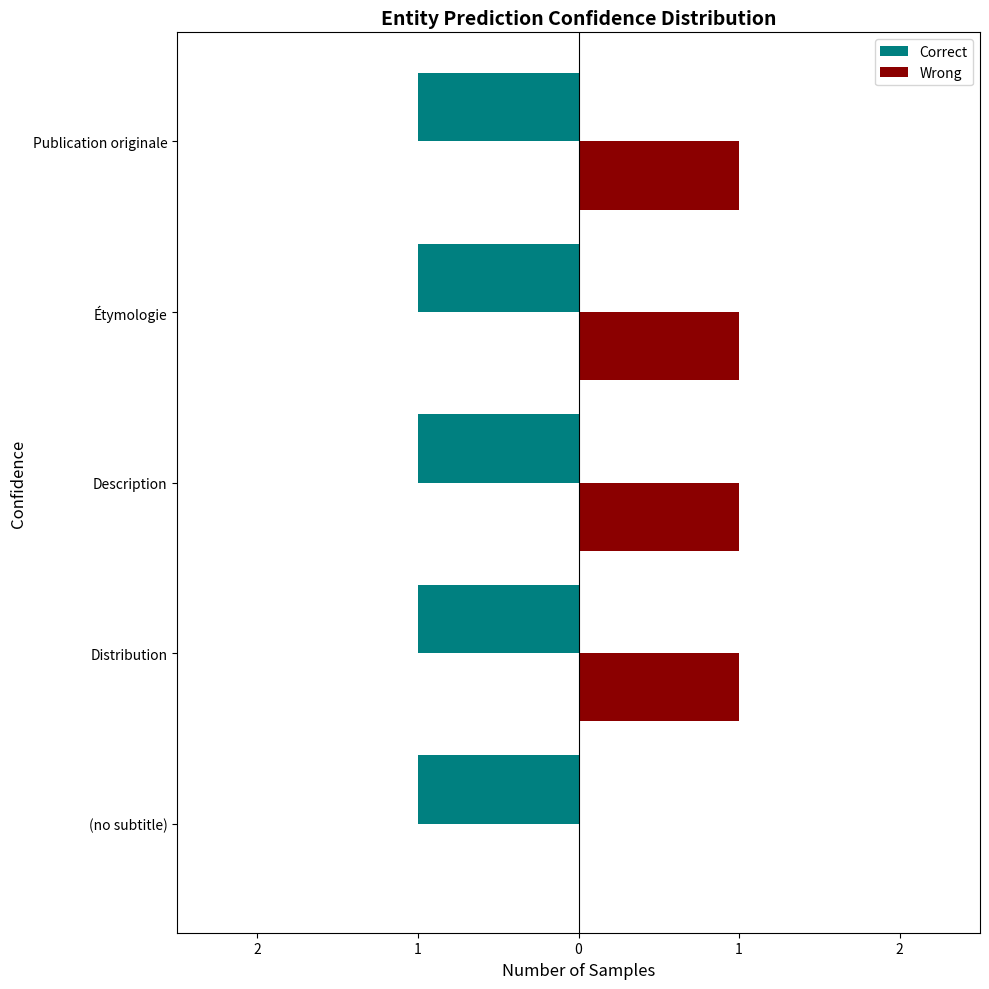

What are all the series names shown in the legend?

Correct, Wrong